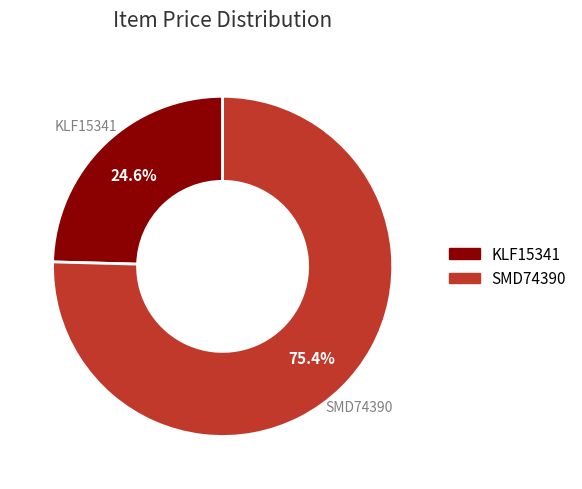

How many segments does this pie chart have?

2